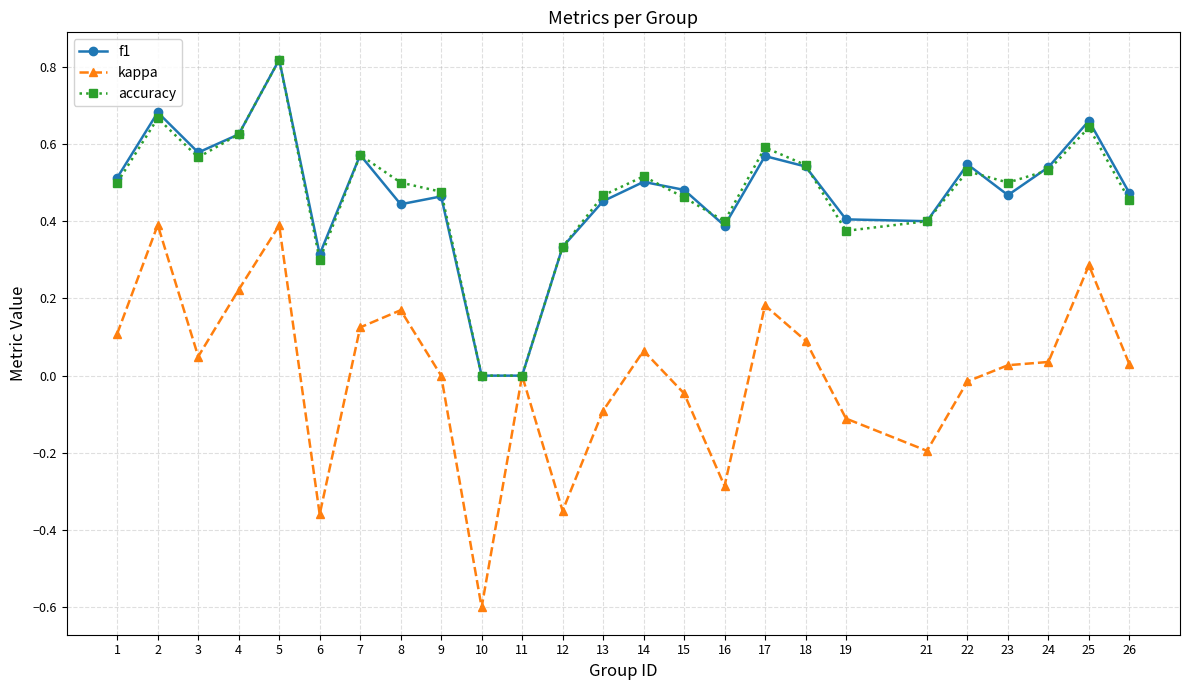

Between 15 and 16, which series saw the biggest shift?

kappa